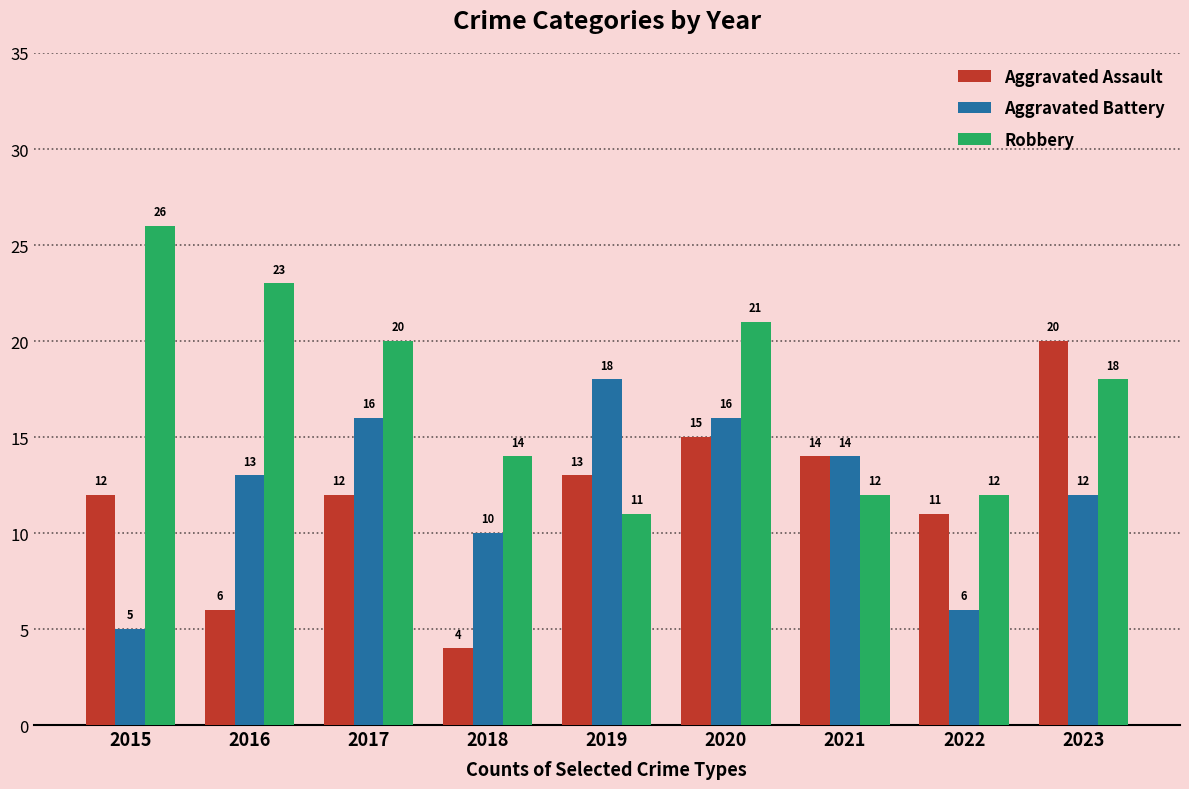

Which series has the largest total across all categories?

Robbery